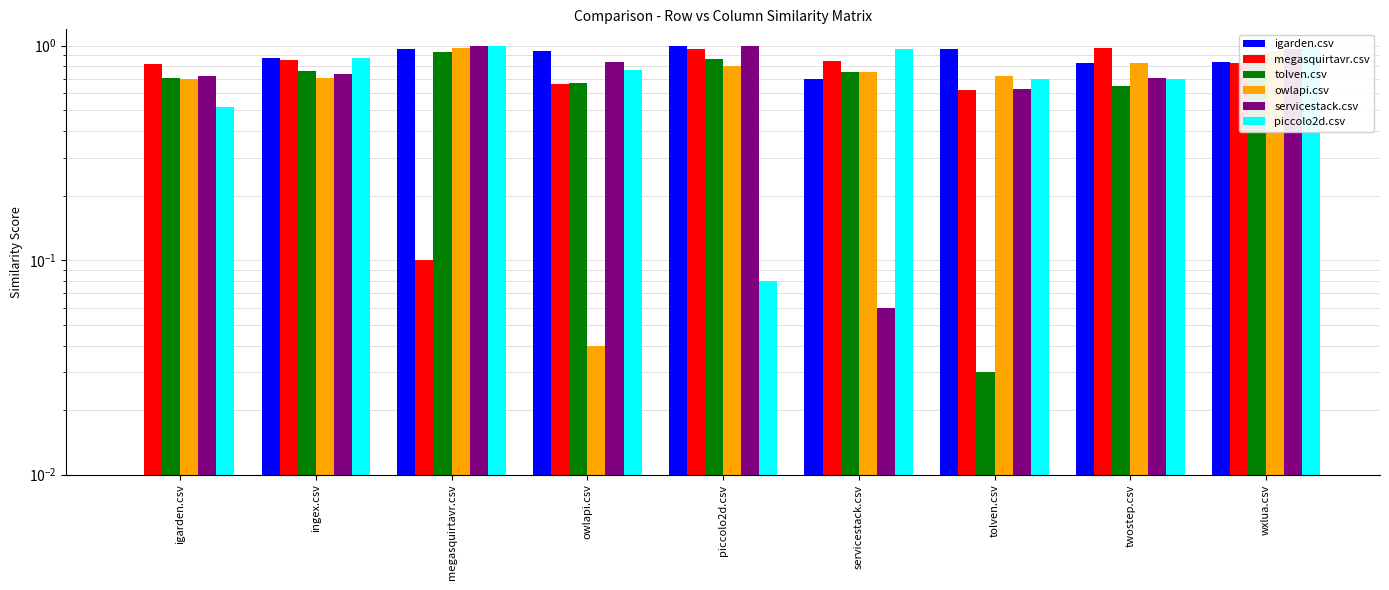

What is the average value of the tolven.csv series?

0.7